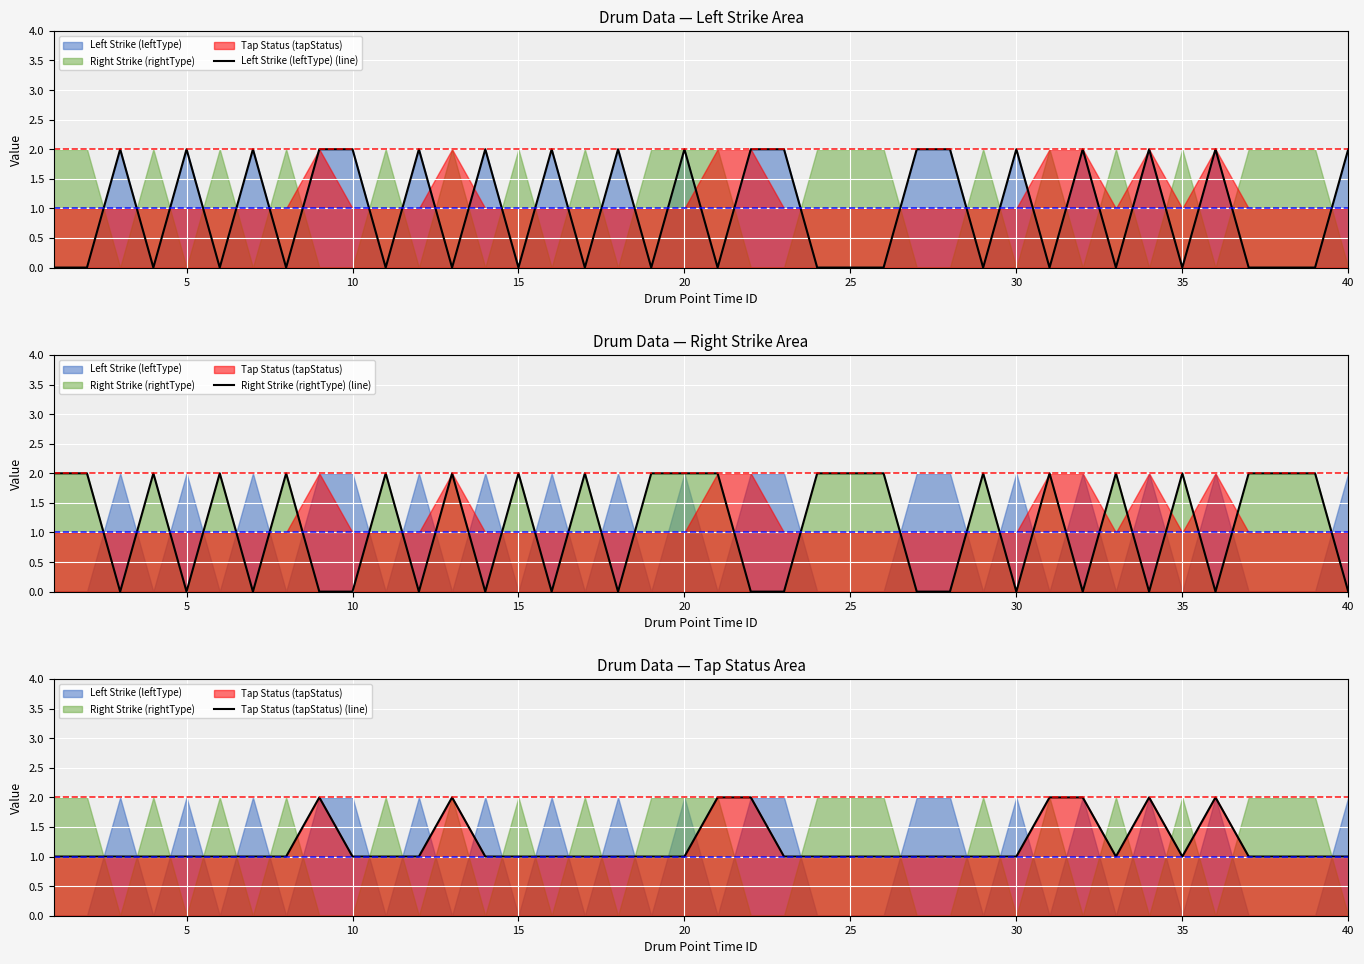

Which label corresponds to the largest value in the chart?

10